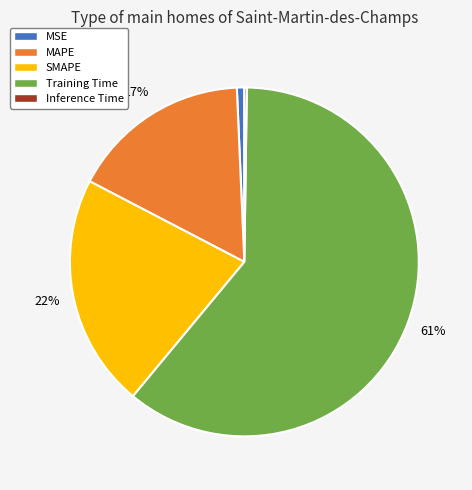

The MAPE slice represents 27% of the pie. True or false?

False